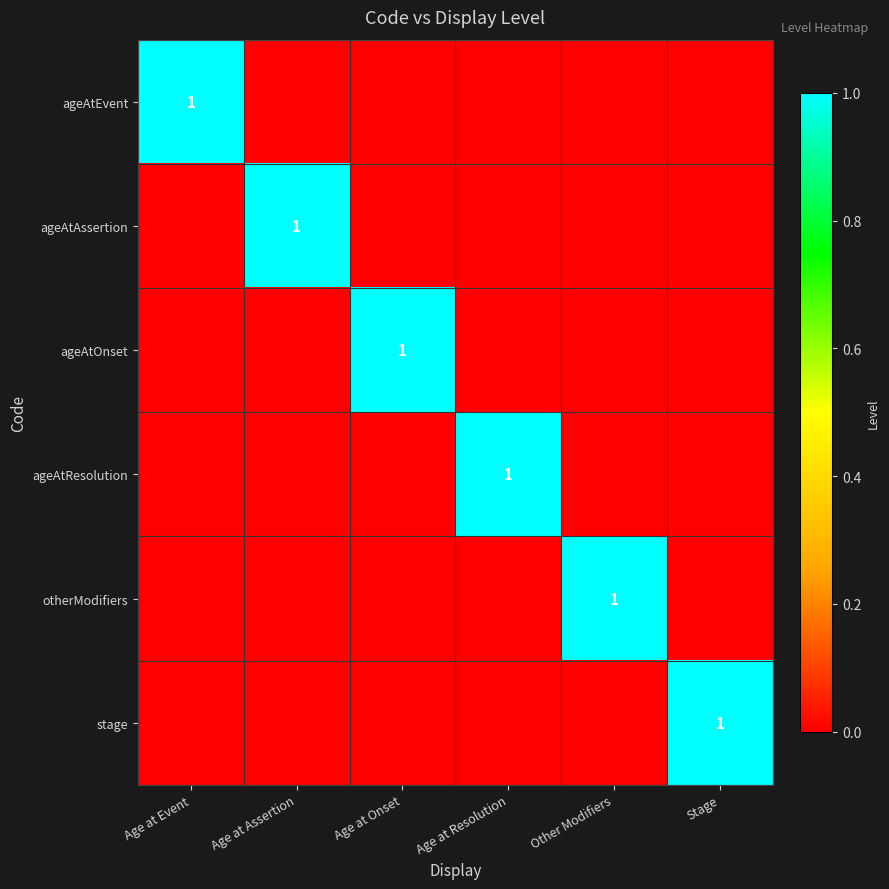

Is it true that ageAtOnset equals 1 at Age at Onset?

True